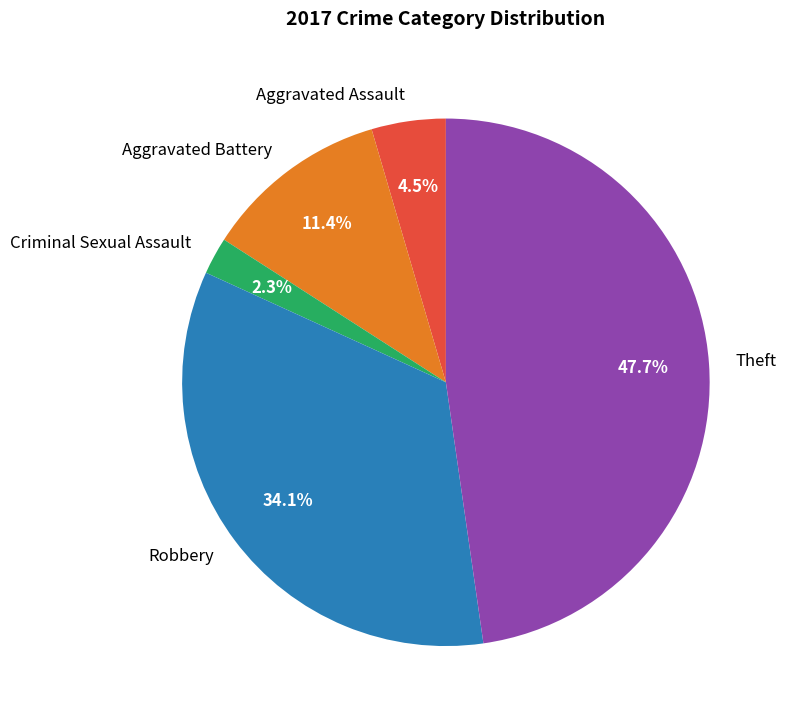

Rank the categories by value from highest to lowest.

Theft, Robbery, Aggravated Battery, Aggravated Assault, Criminal Sexual Assault